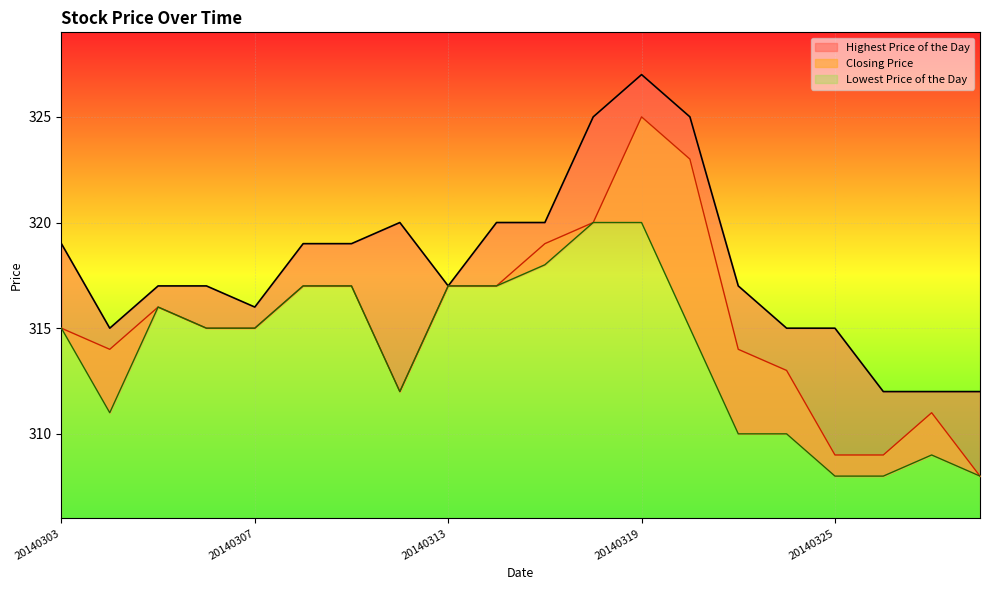

How many data points in Closing Price are less than 315?

8